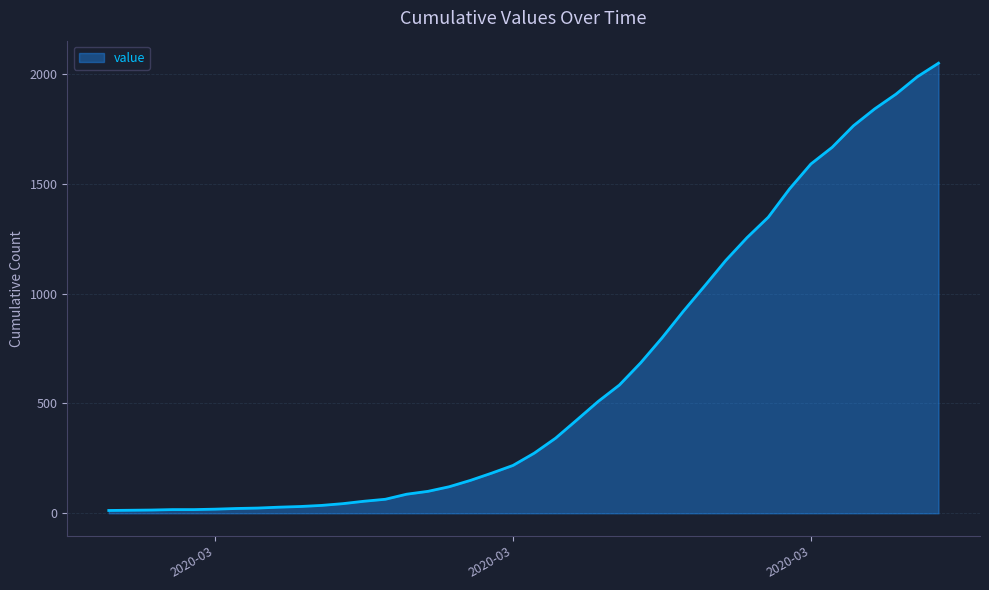

What is the difference between the maximum and minimum values?

2036